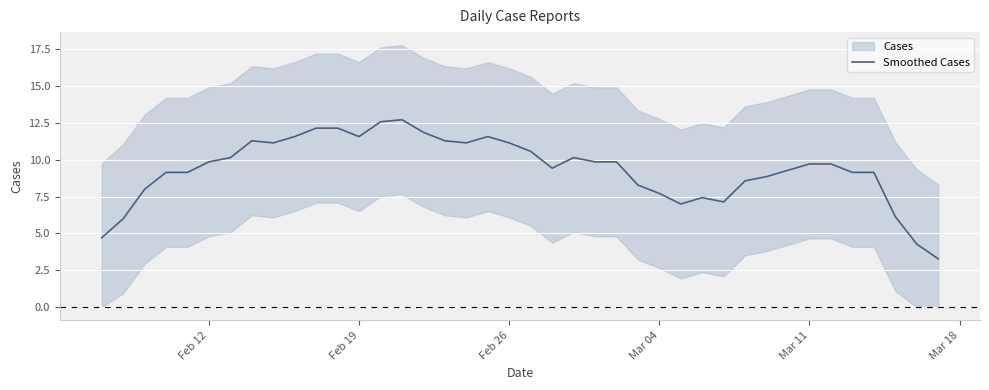

What is the highest value of the Smoothed Cases series?

12.7